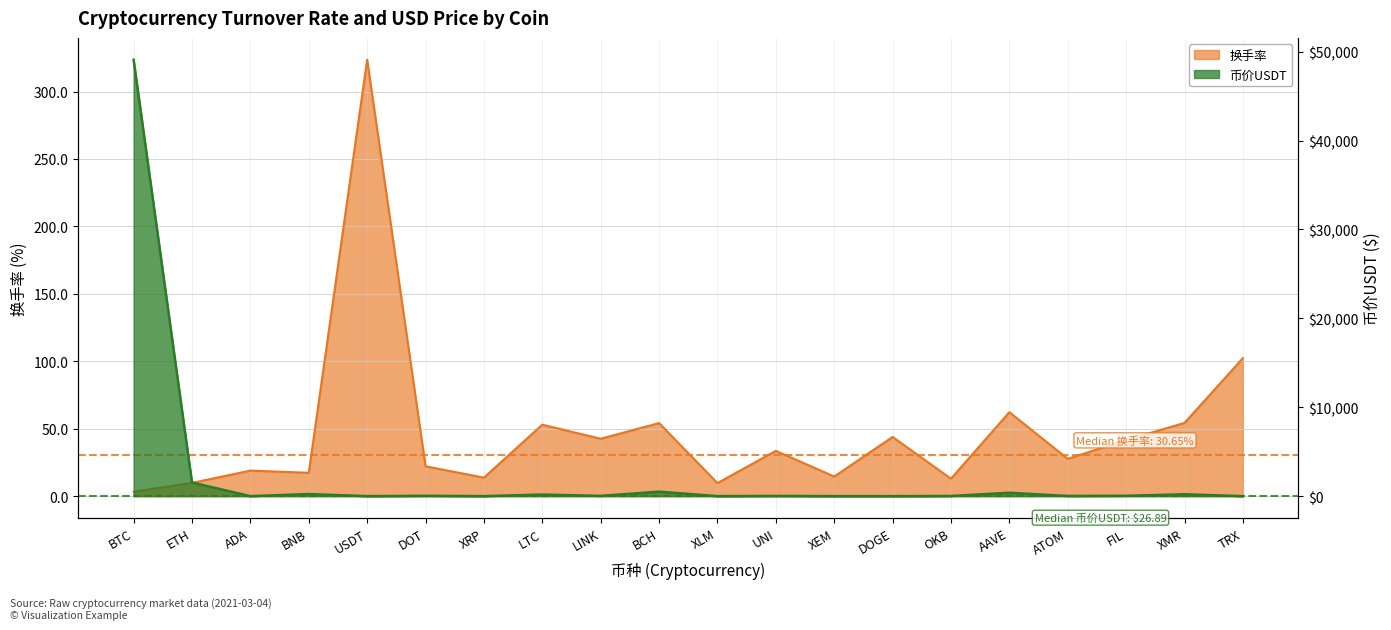

How many interior local valleys does the 币价USDT series have?

7